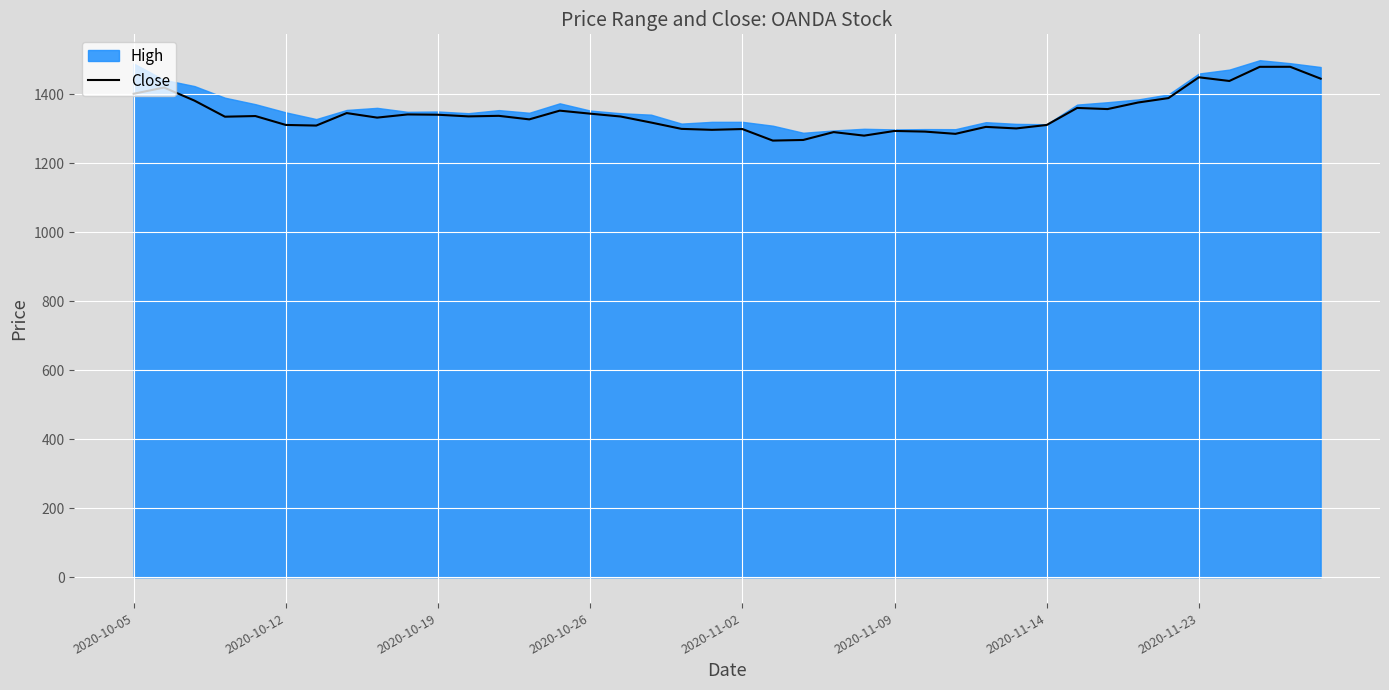

Rank the categories by value from lowest to highest.

21, 22, 24, 27, 23, 26, 25, 19, 20, 18, 29, 28, 2020-11-14, 30, 2020-11-09, 17, 13, 8, 2020-10-26, 16, 11, 2020-11-02, 12, 10, 9, 15, 2020-11-23, 14, 32, 31, 33, 2020-10-19, 34, 2020-10-05, 2020-10-12, 36, 39, 35, 37, 38